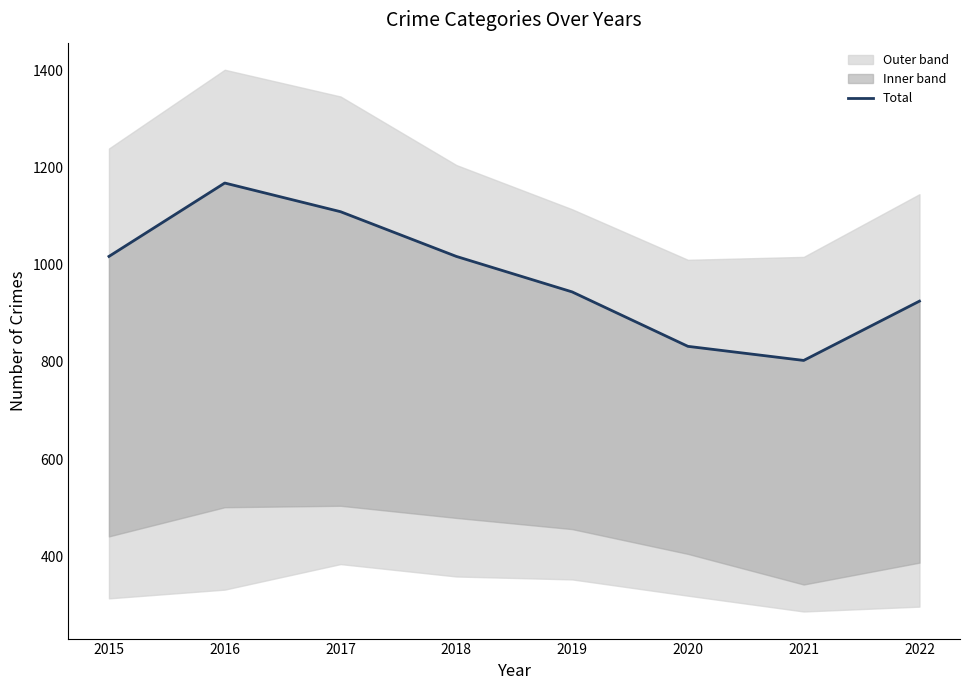

Rank the categories by value from highest to lowest.

2016, 2017, 2015, 2018, 2019, 2022, 2020, 2021